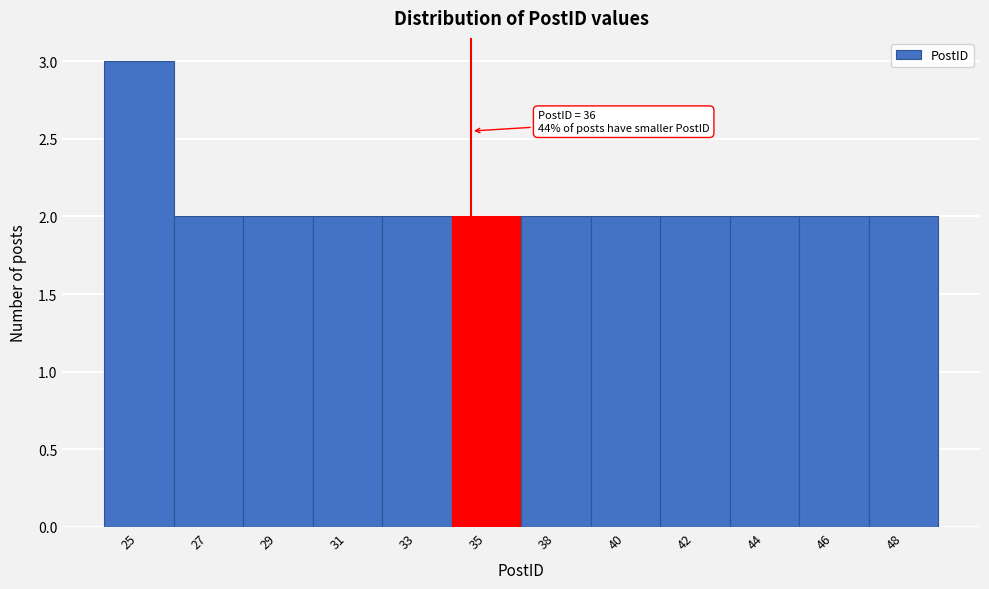

Reading right to left, list all the values displayed in this chart.

2	2	2	2	2	2	2	2	2	2	2	3